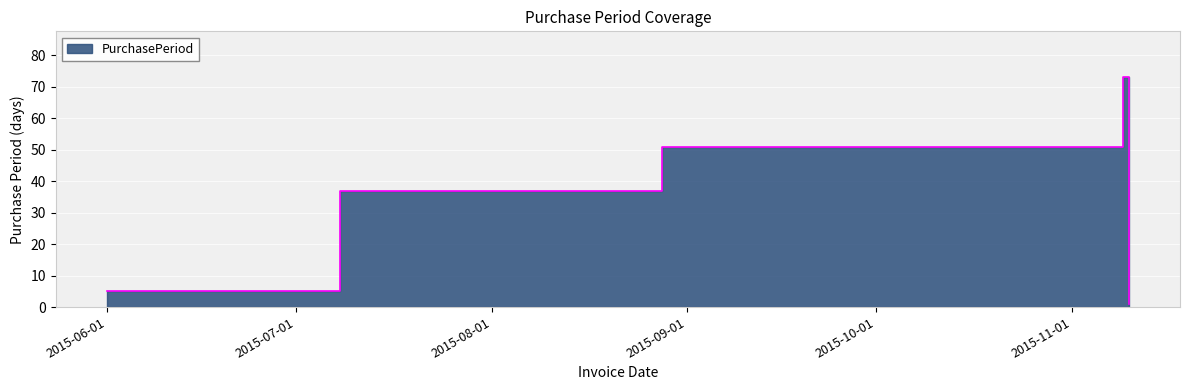

List the labels in order of value, largest first.

2015-11-09, 2015-08-28, 2015-07-08, 2015-06-01, 2015-11-10